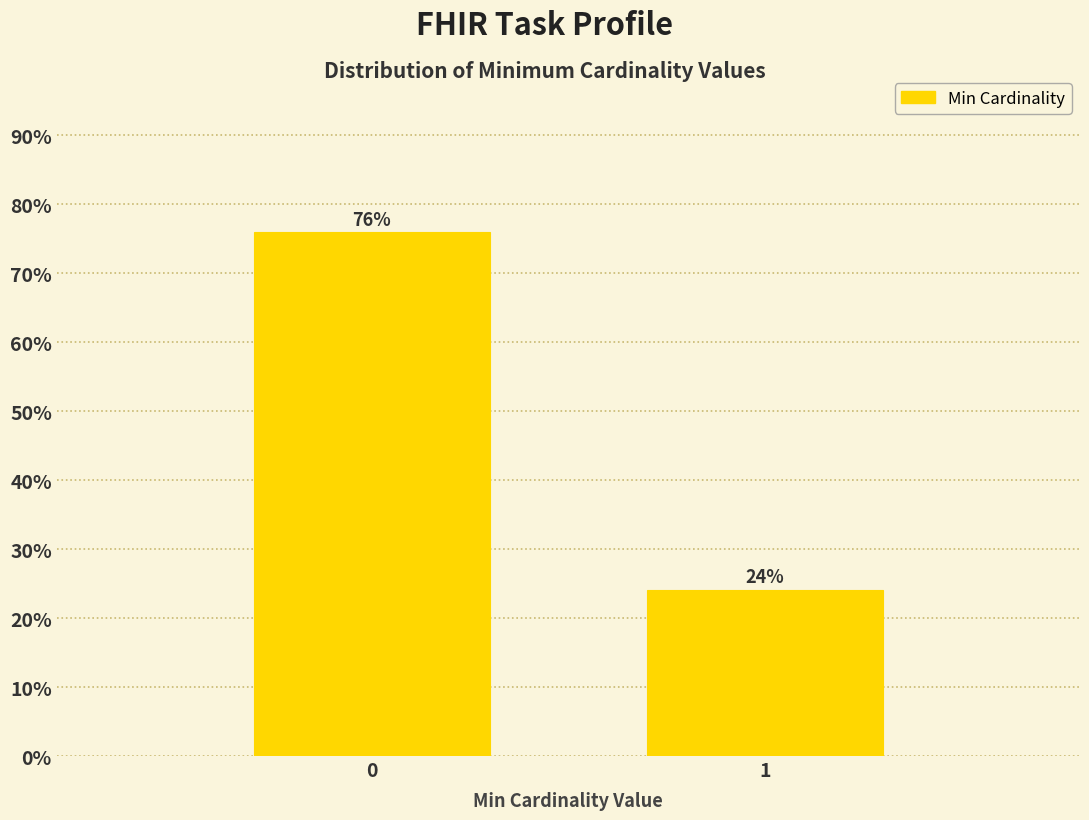

What is the value of the 2nd bar from the left?

24.1